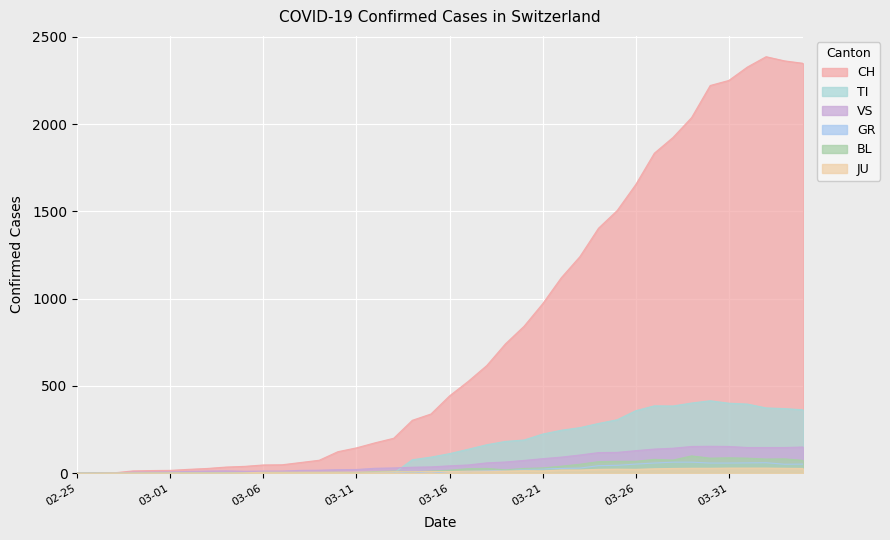

What is the difference between the TI values at 14 and 38?

370